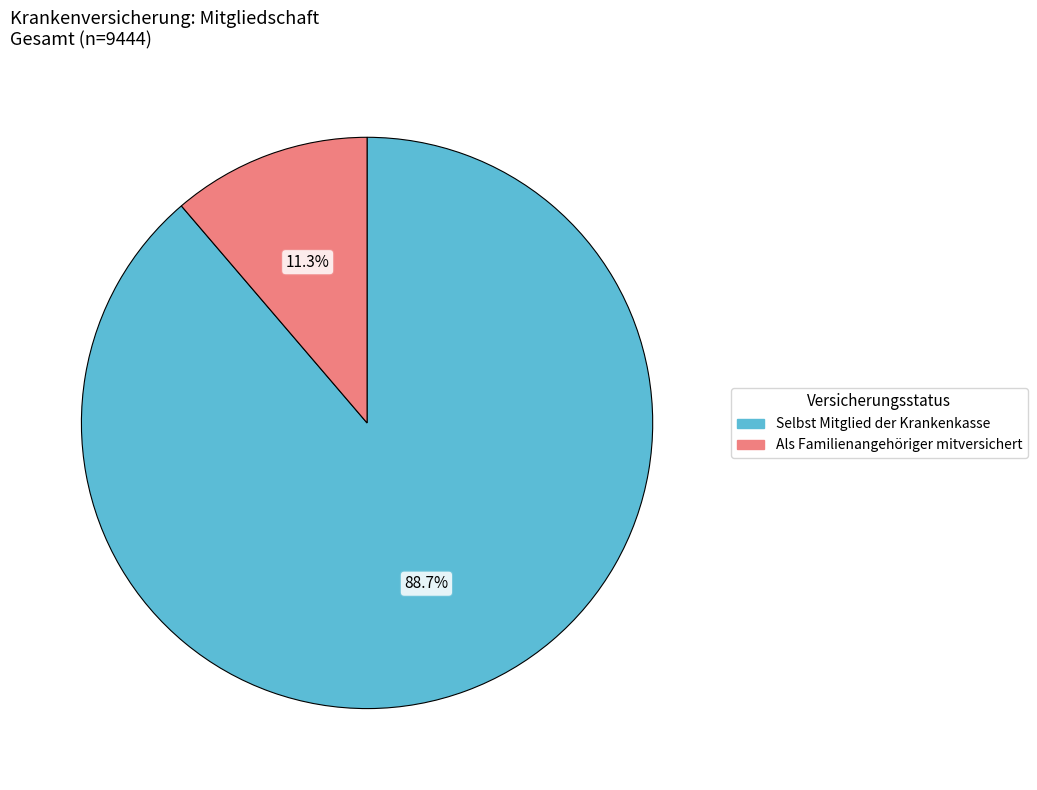

To the nearest percent, what portion does Als Familienangehöriger mitversichert represent?

11%